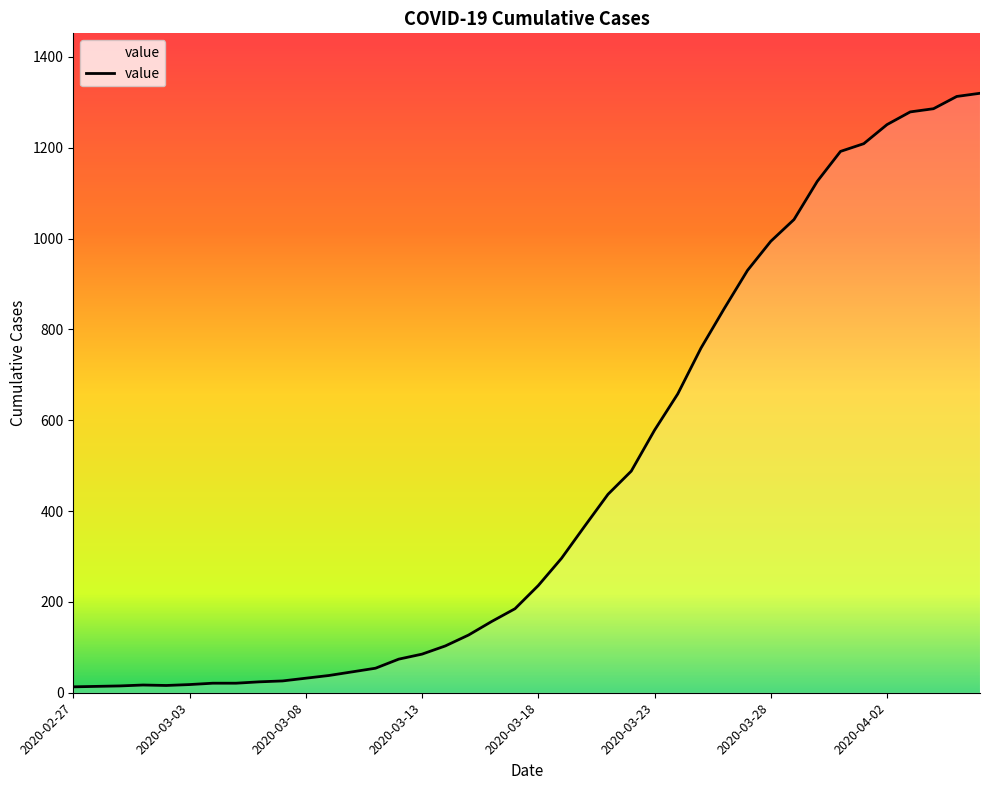

What is the maximum value shown in the chart?

1320